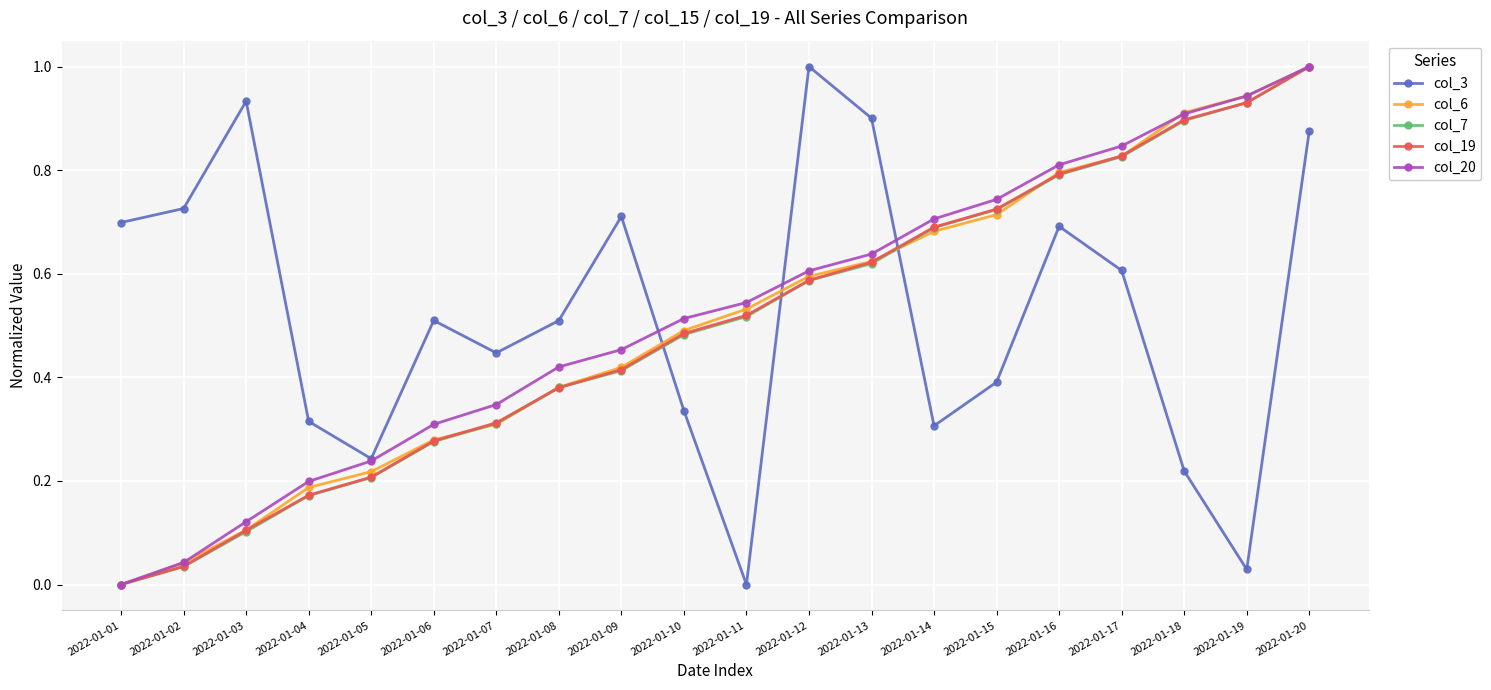

At which category is the sum across all series the highest?

2022-01-20